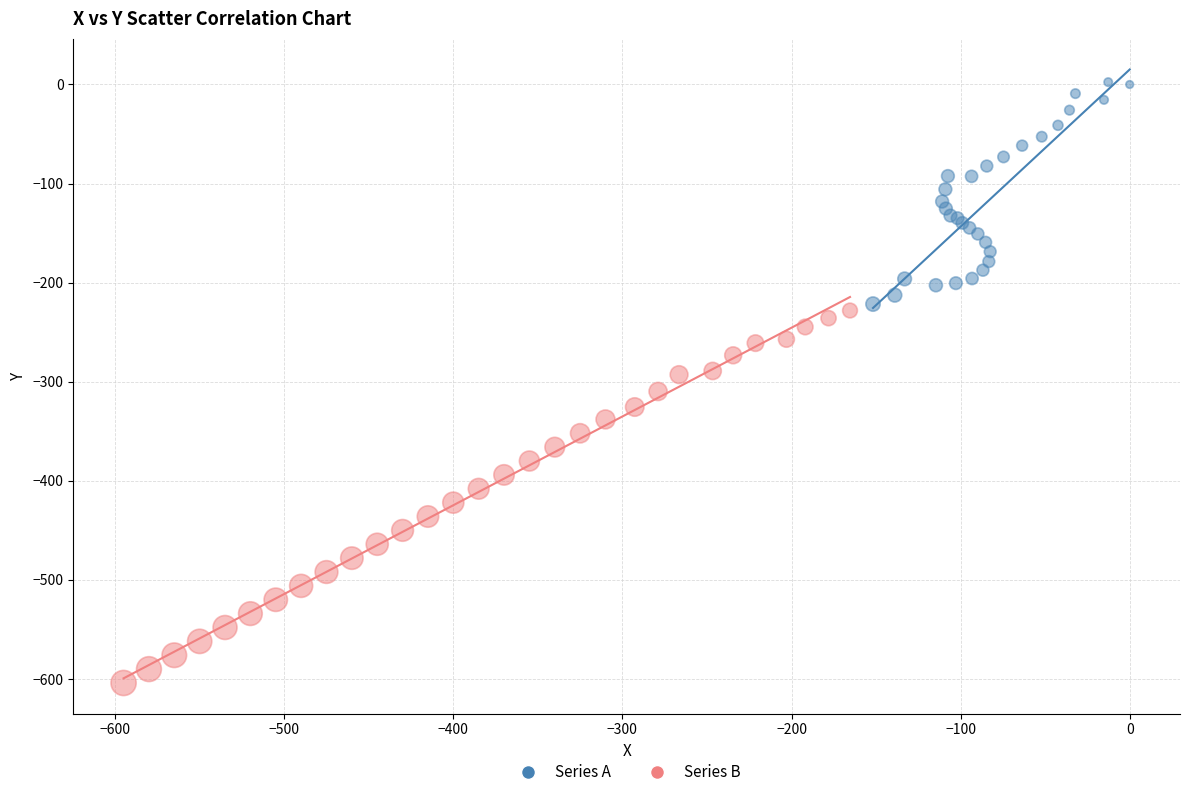

Which series reaches the maximum Y coordinate?

Series A